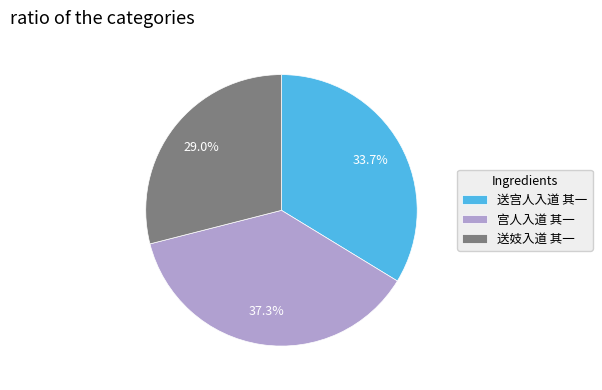

How many segments does this pie chart have?

3